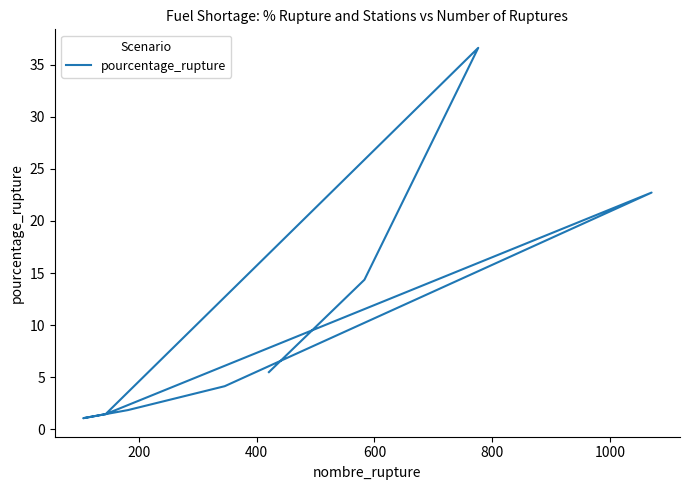

How many lines are shown in the chart?

1